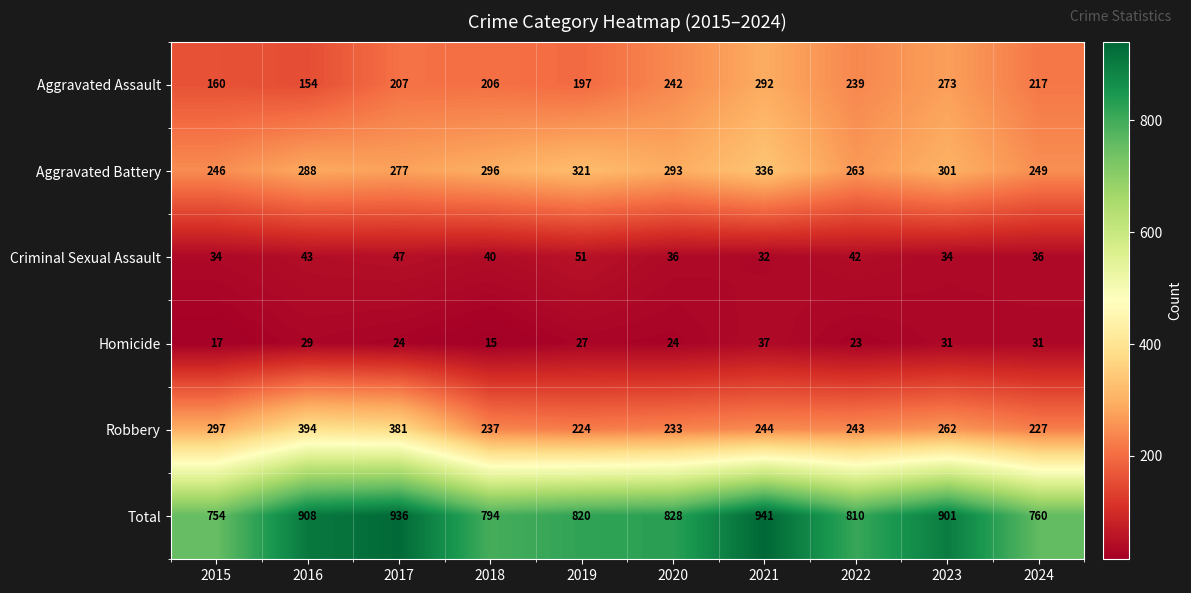

True or false: Total has a value of 180 at 2019.

False